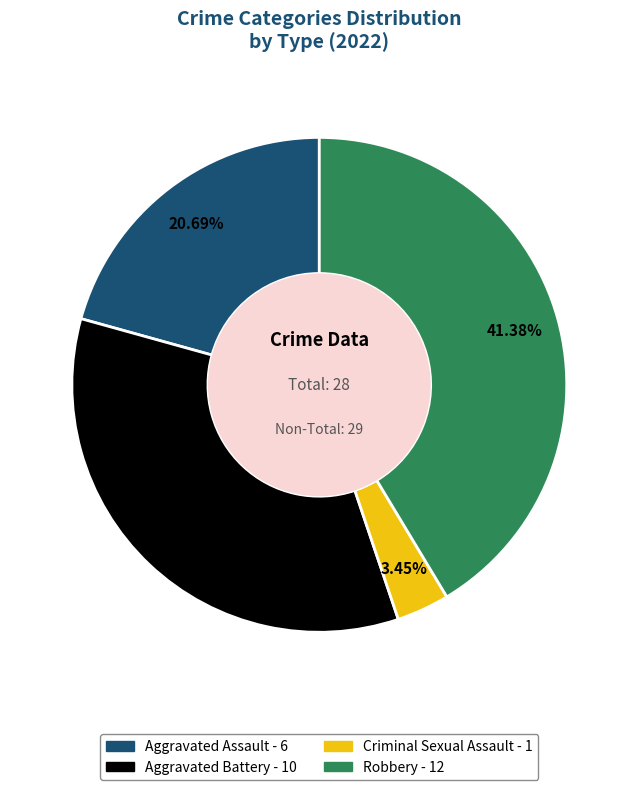

To the nearest percent, what portion does Criminal Sexual Assault represent?

3%